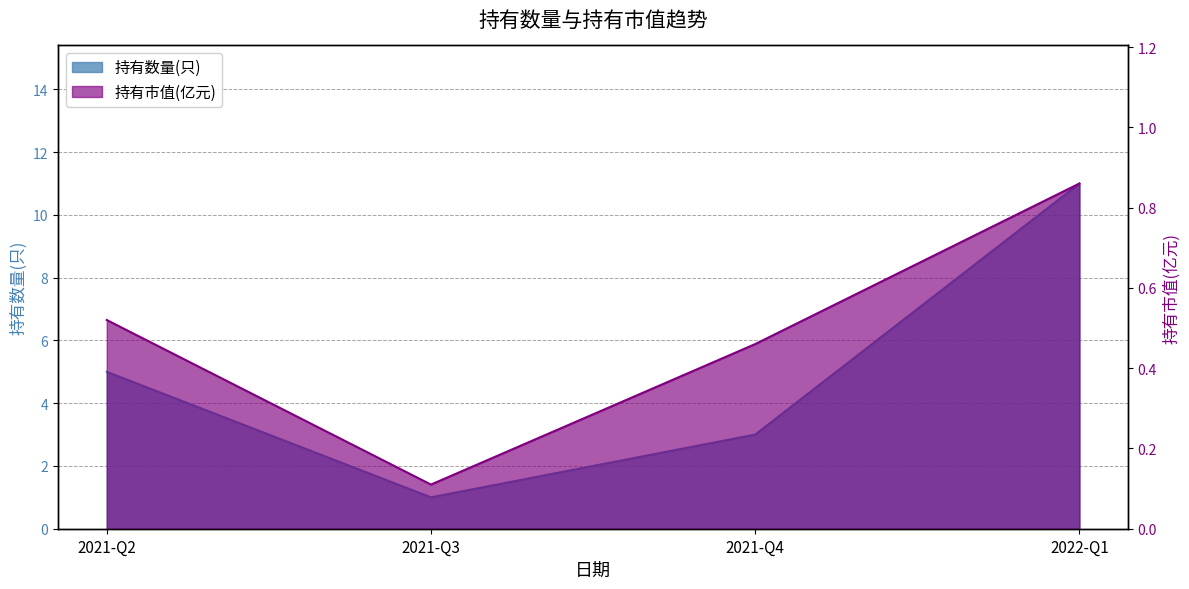

What is the spread (max minus min) of values at 2021-Q2?

4.5